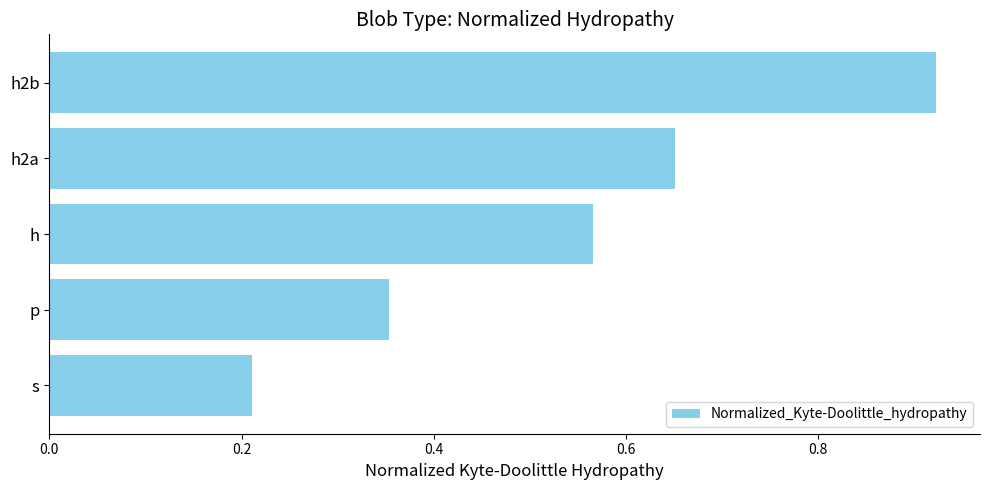

What is the average value?

0.5